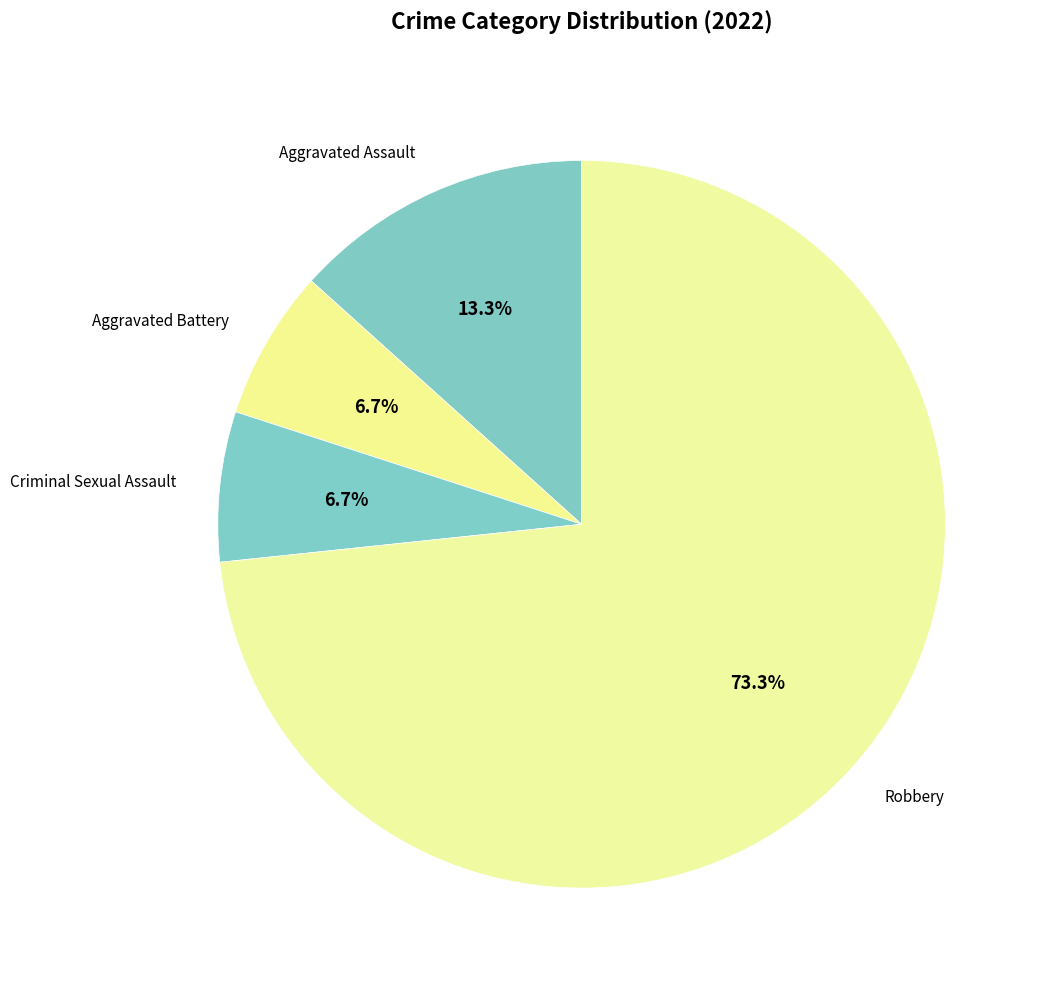

To the nearest percent, what percentage of the pie is Criminal Sexual Assault?

7%